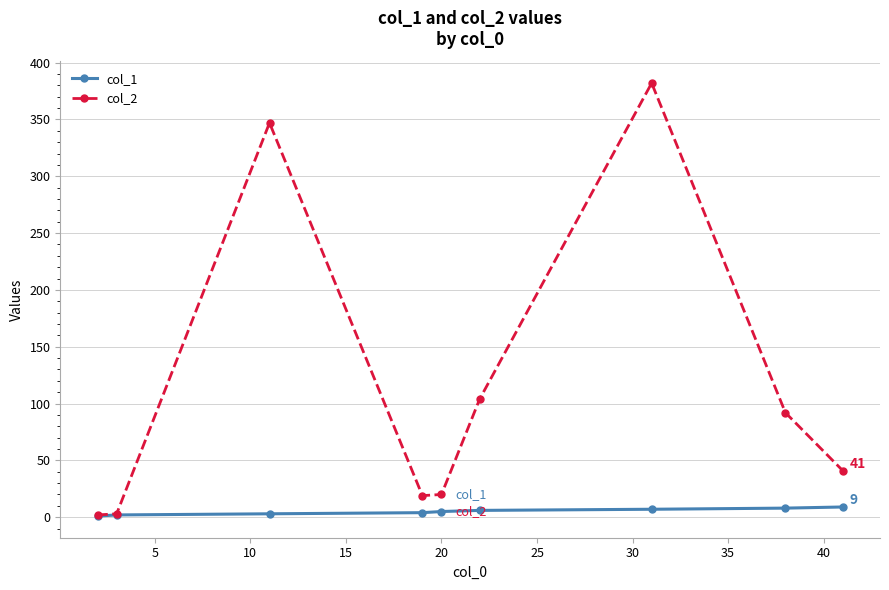

What is the value of the col_2 point at the 3rd from the left?

347